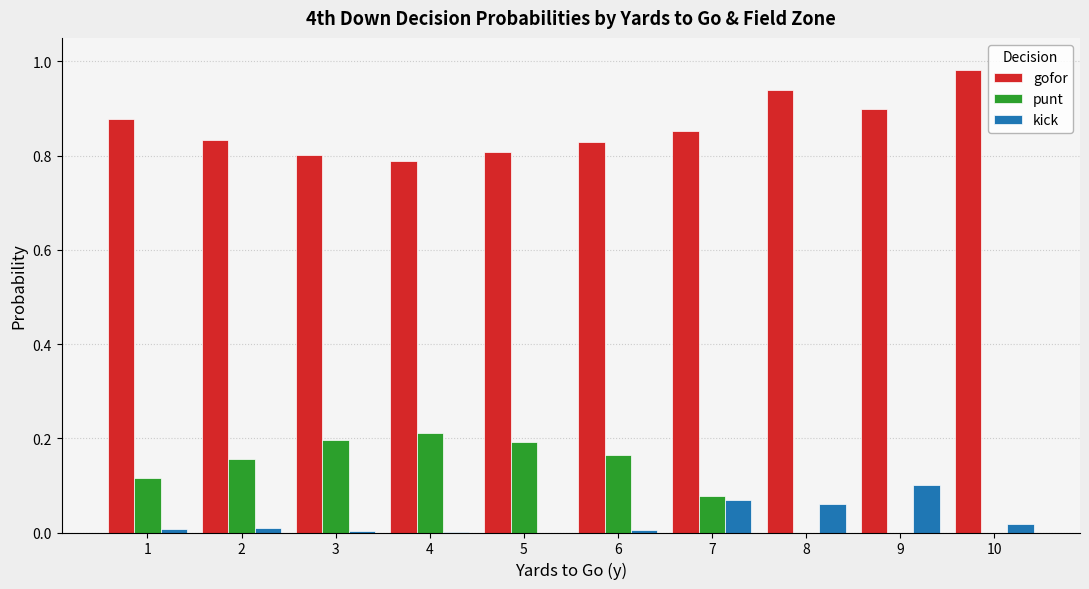

Is the value of punt at 4 greater than the value of kick at 1?

Yes